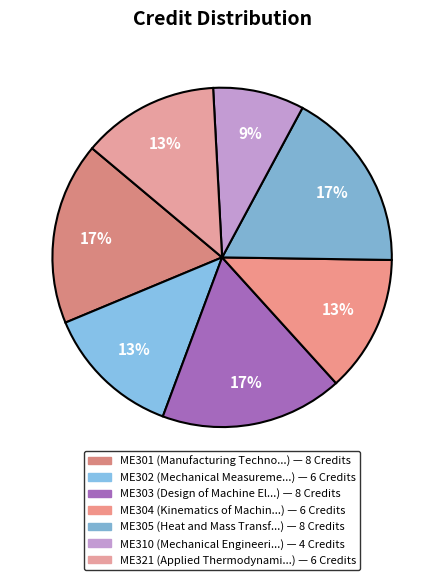

What portion of the pie excludes ME301?

82.6%